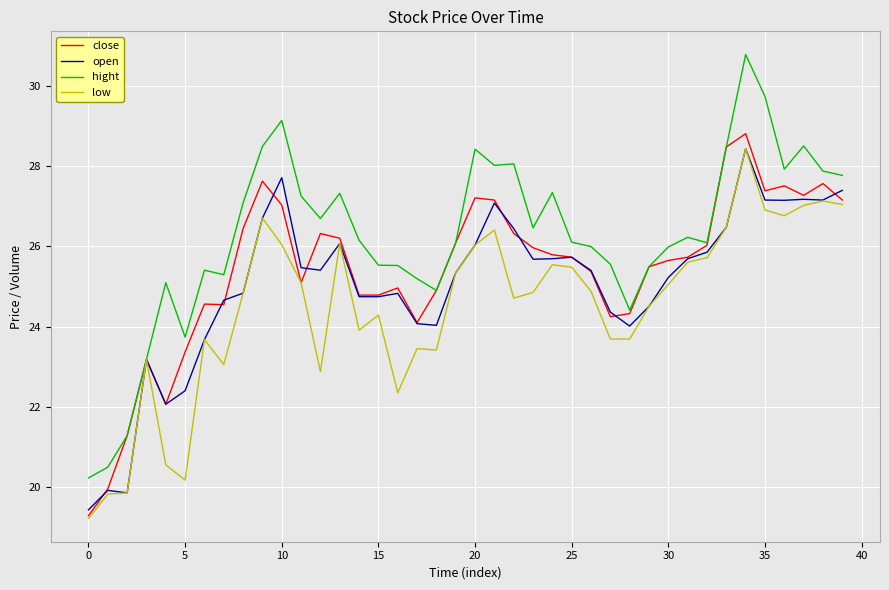

What is the maximum value for hight?

30.8